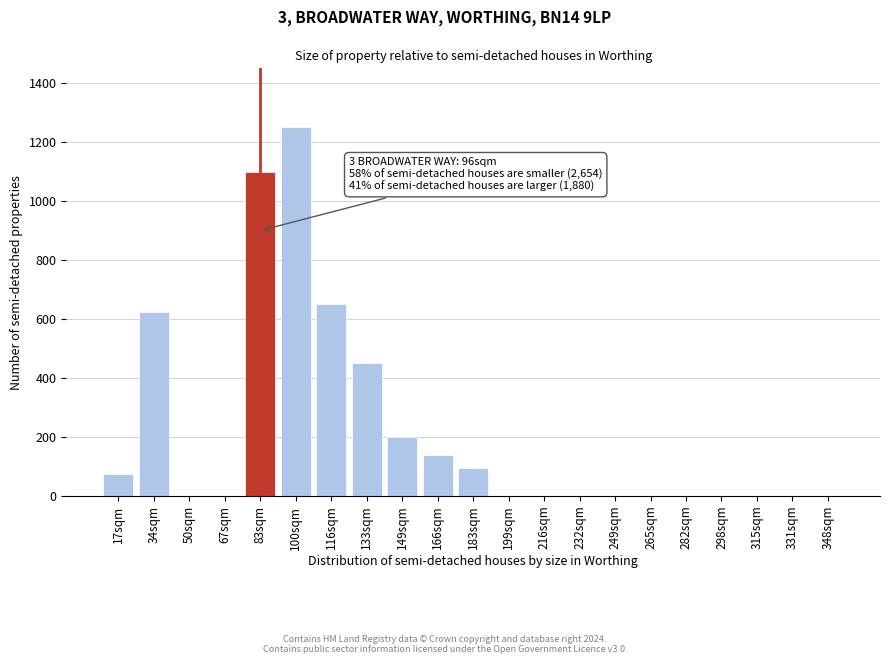

Reading right to left, list all the values displayed in this chart.

348sqm=0	331sqm=0	315sqm=0	298sqm=0	282sqm=0	265sqm=0	249sqm=0	232sqm=0	216sqm=0	199sqm=0	183sqm=95	166sqm=140	149sqm=200	133sqm=450	116sqm=650	100sqm=1250	83sqm=1100	67sqm=0	50sqm=0	34sqm=625	17sqm=75